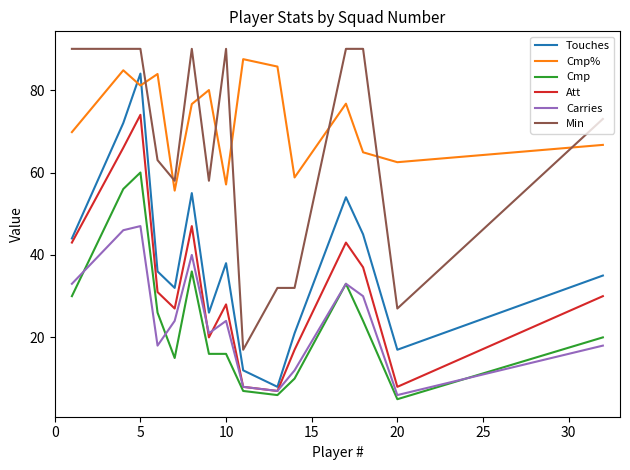

Does the chart display data point markers on the line(s)?

No